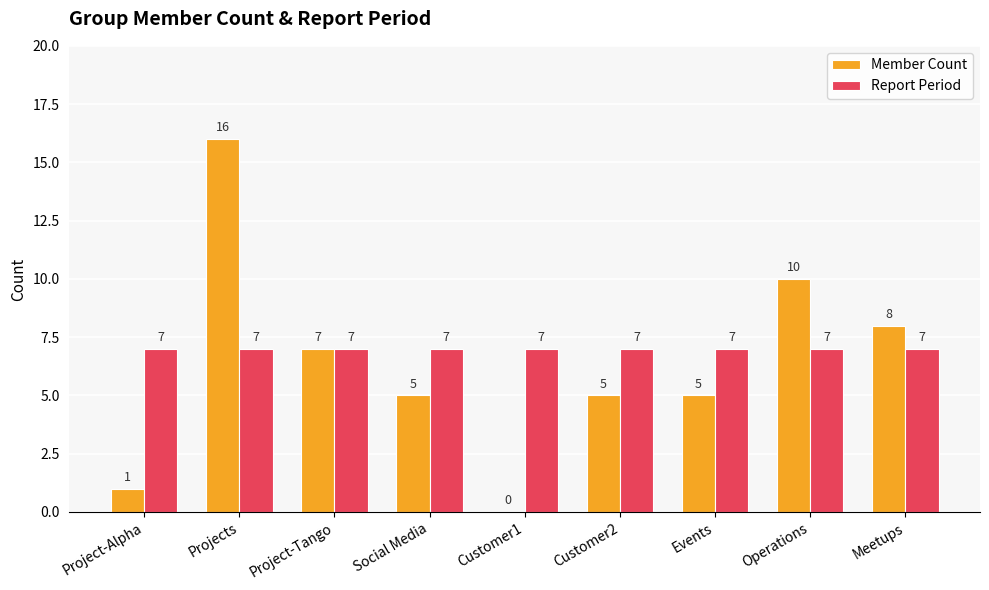

What are all the series names shown in the legend?

Member Count, Report Period